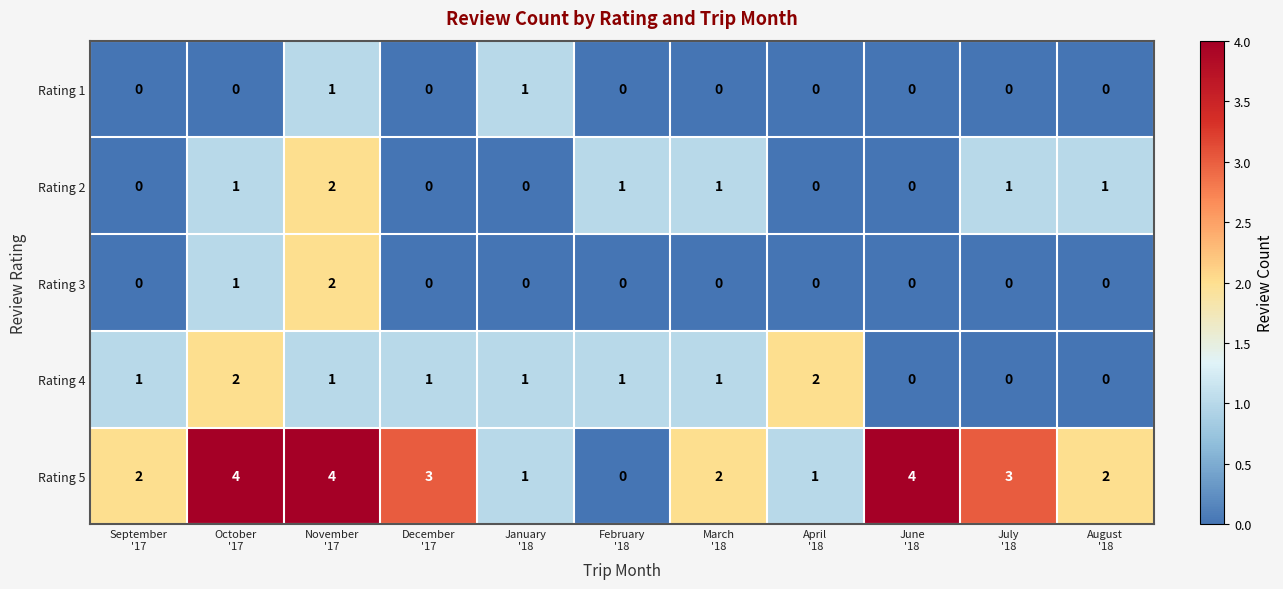

Which series has the largest total across all categories?

Rating 5